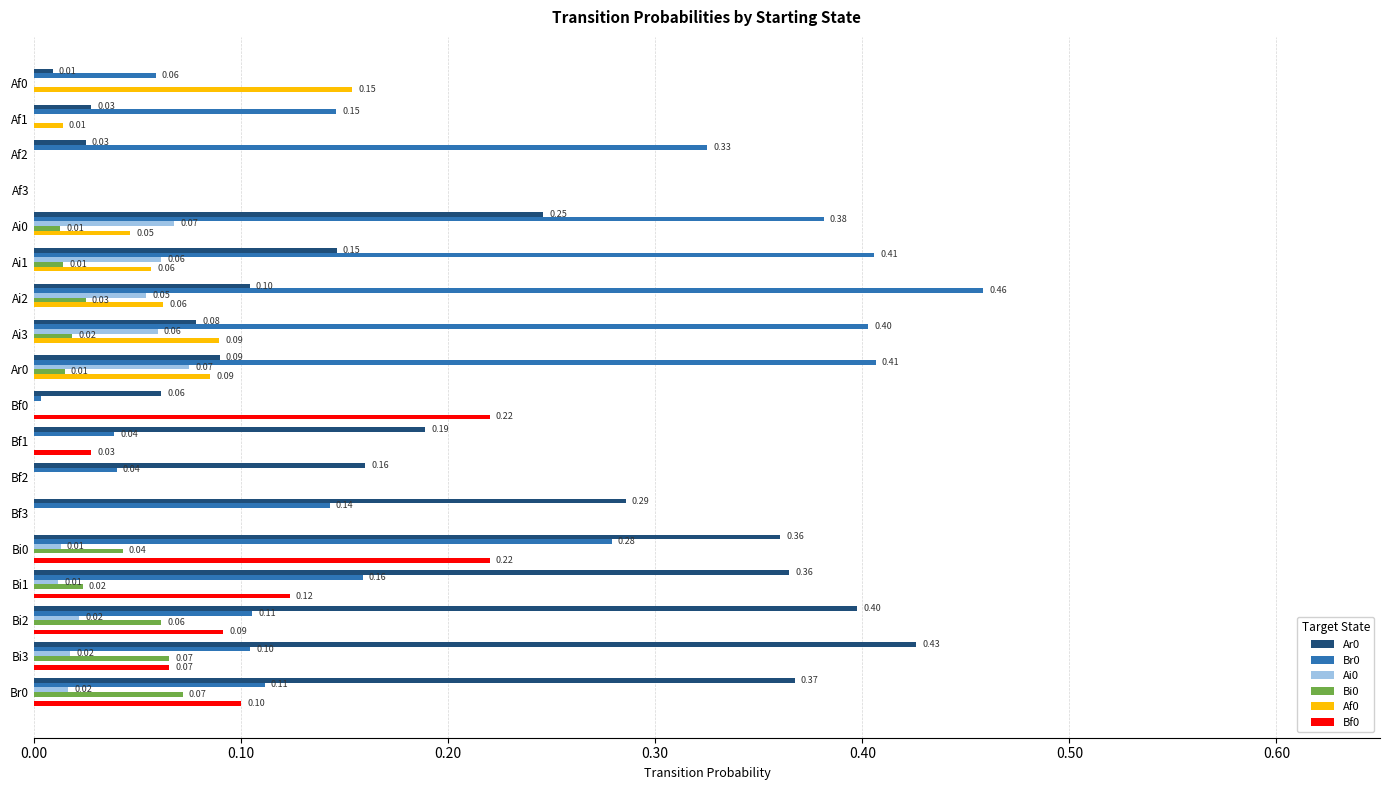

What is the total value across all series at Bi2?

0.7